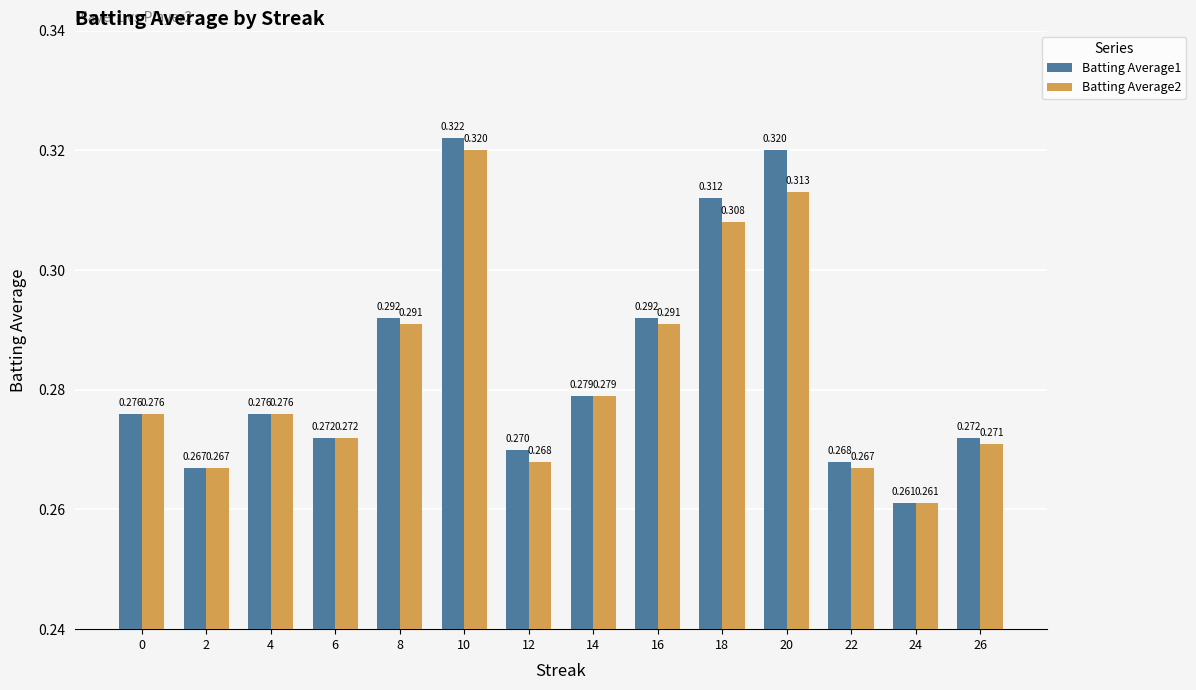

Are the bars horizontal?

No